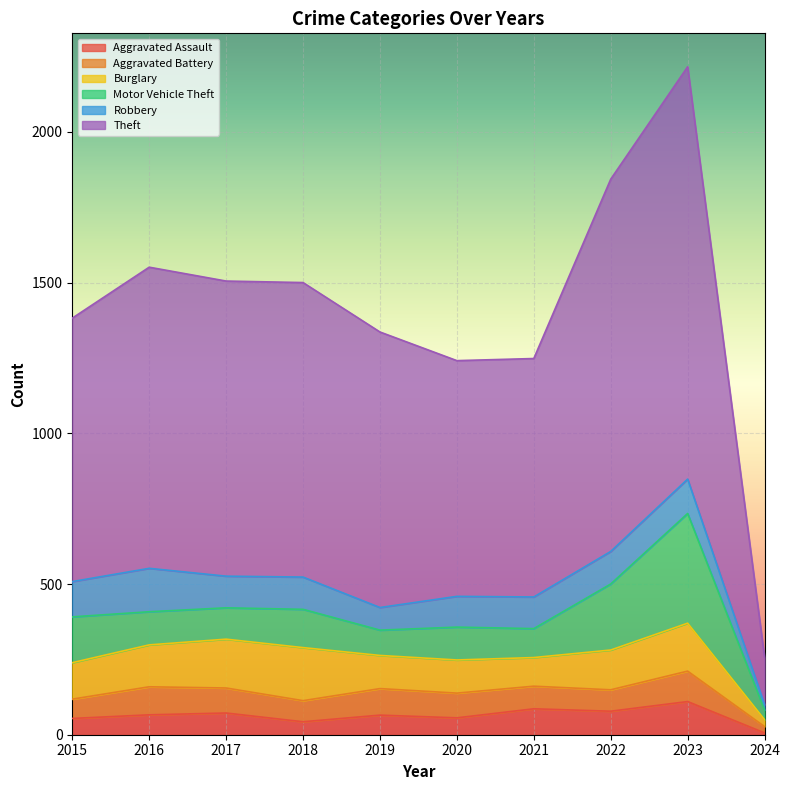

What is the difference between the maximum and second lowest values in the Theft series?

586